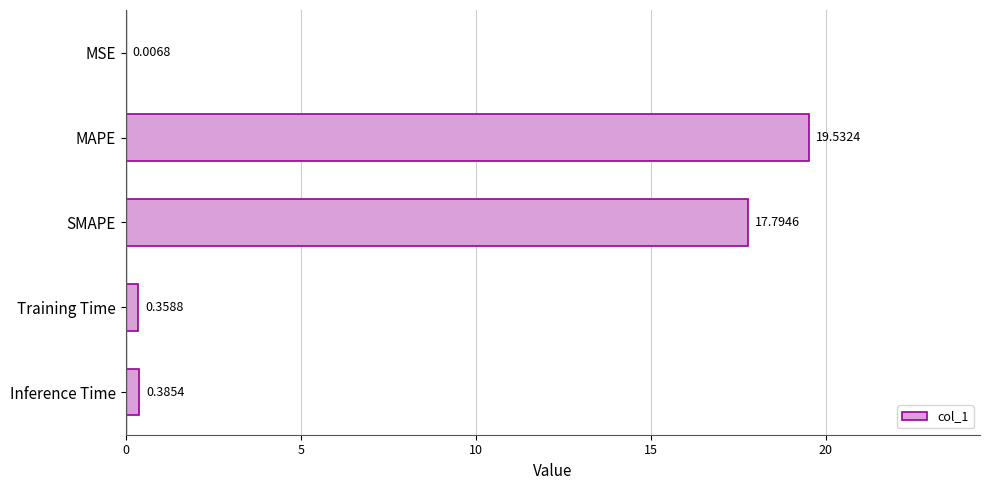

Which has a higher value, Inference Time or MAPE?

MAPE